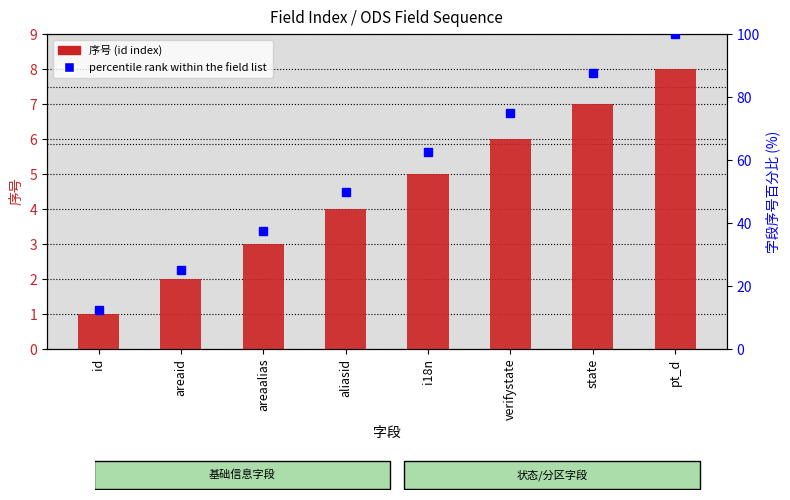

What is the average value of the percentile rank within the field list series?

56.2